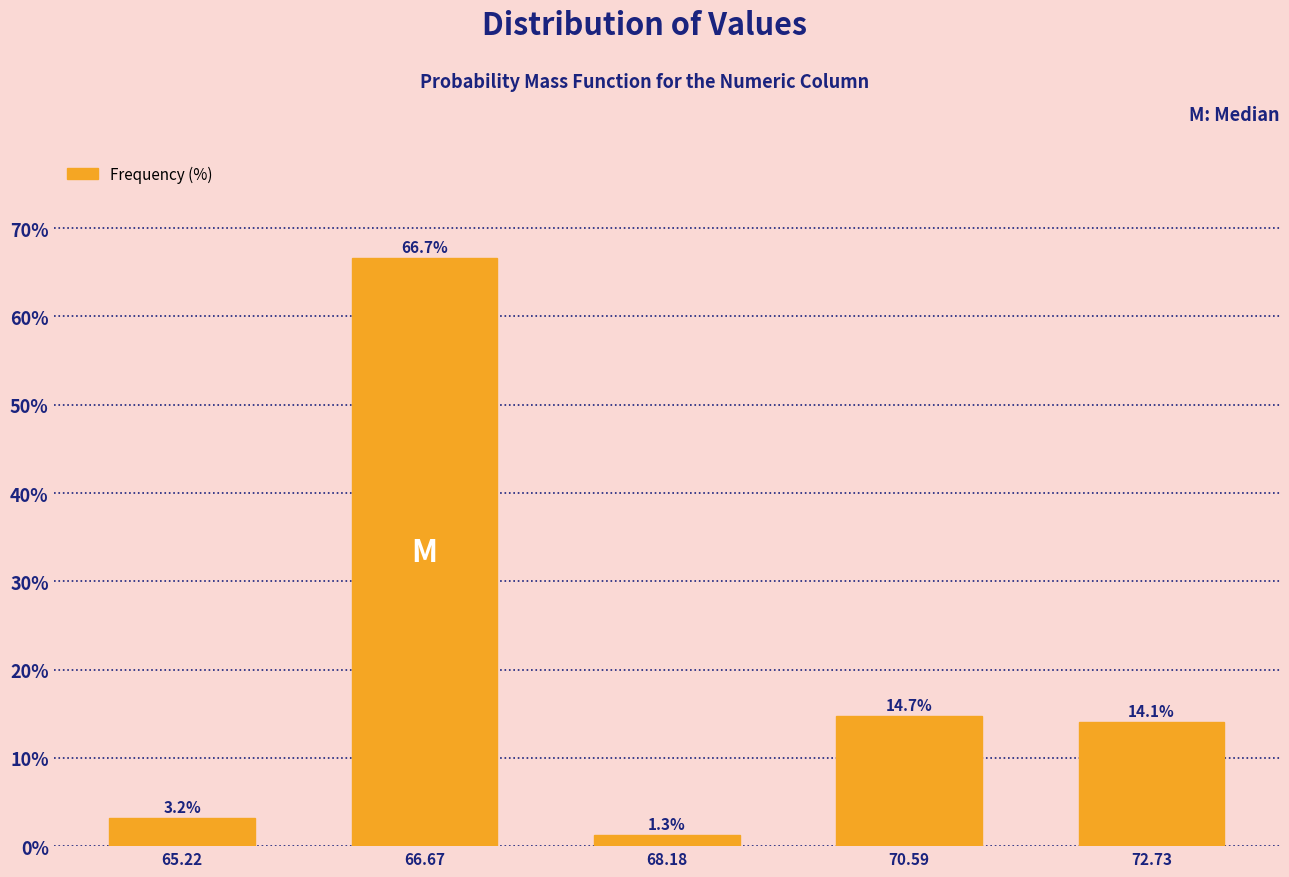

Reading right to left, what are all the values shown in this chart?

72.73=14.1	70.59=14.7	68.18=1.3	66.67=66.7	65.22=3.2